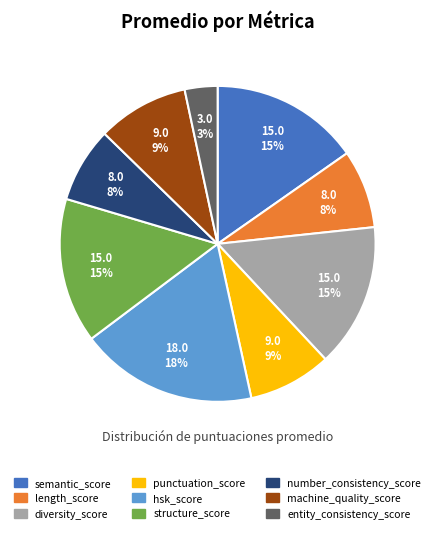

To the nearest percent, what is the combined percentage of entity_consistency_score and length_score?

11%